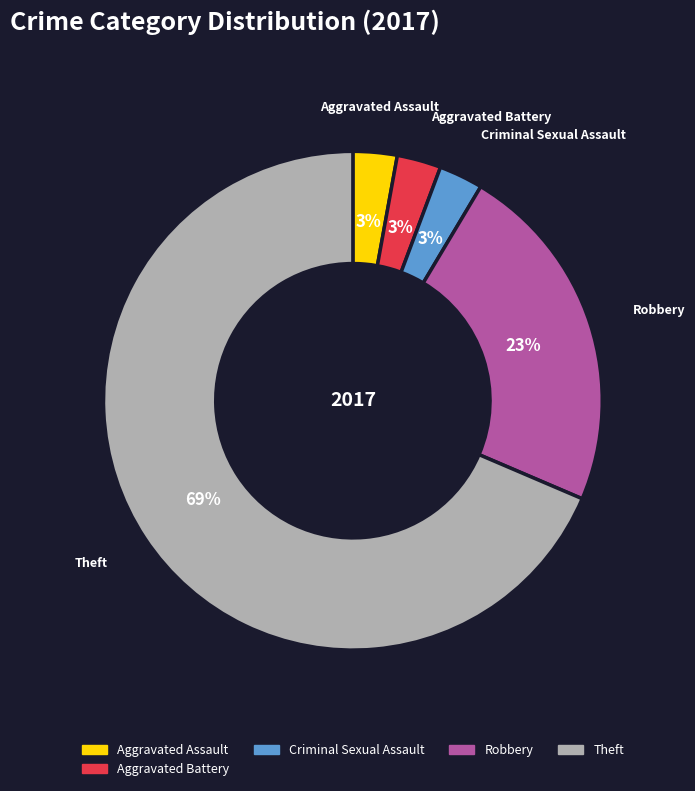

Is there a majority slice in this chart?

Yes